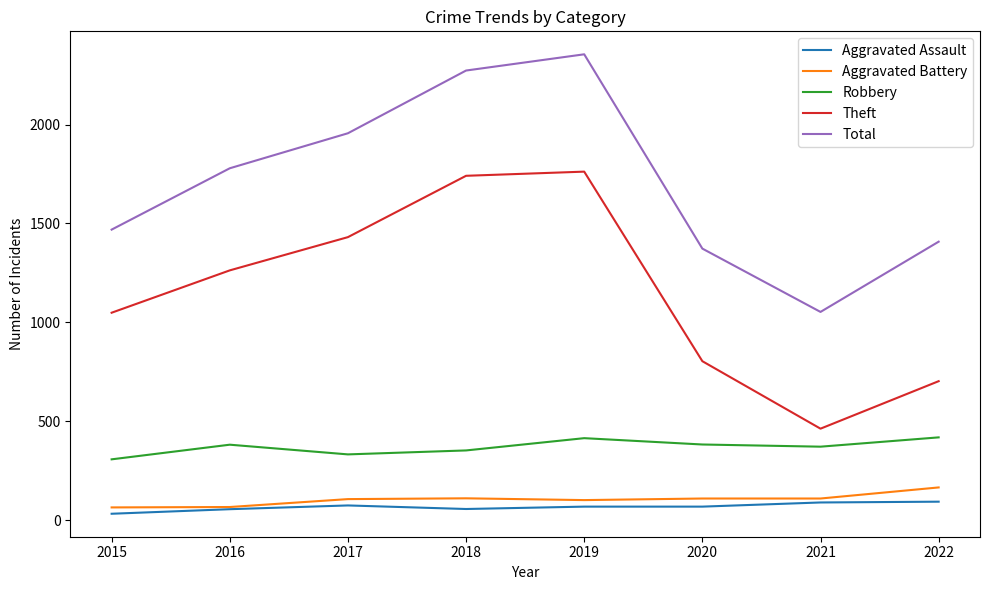

Where is Theft nearest to the value 1112?

2015